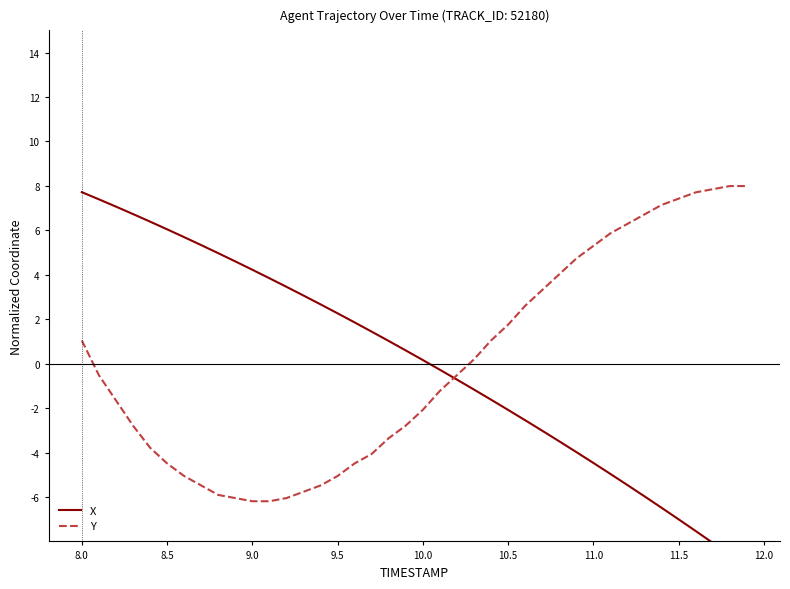

Reading left to right, extract all data points from this chart.

X: 7.7	7.4	7.1	6.7	6.4	6.0	5.7	5.3	5.0	4.6	4.2	3.8	3.5	3.1	2.7	2.3	1.9	1.4	1.0	0.6	0.2	-0.3	-0.7	-1.2	-1.6	-2.1	-2.5	-3.0	-3.5	-4.0	-4.5	-5.0	-5.5	-6.0	-6.5	-7.0	-7.5	-8.1	-8.6	-9.1
Y: 1.0	-0.5	-1.7	-2.8	-3.8	-4.5	-5.1	-5.5	-5.9	-6.0	-6.2	-6.2	-6.0	-5.8	-5.5	-5.1	-4.5	-4.1	-3.4	-2.8	-2.1	-1.2	-0.5	0.2	1.0	1.8	2.6	3.3	4.0	4.7	5.3	5.9	6.3	6.7	7.1	7.4	7.7	7.9	8.0	8.0